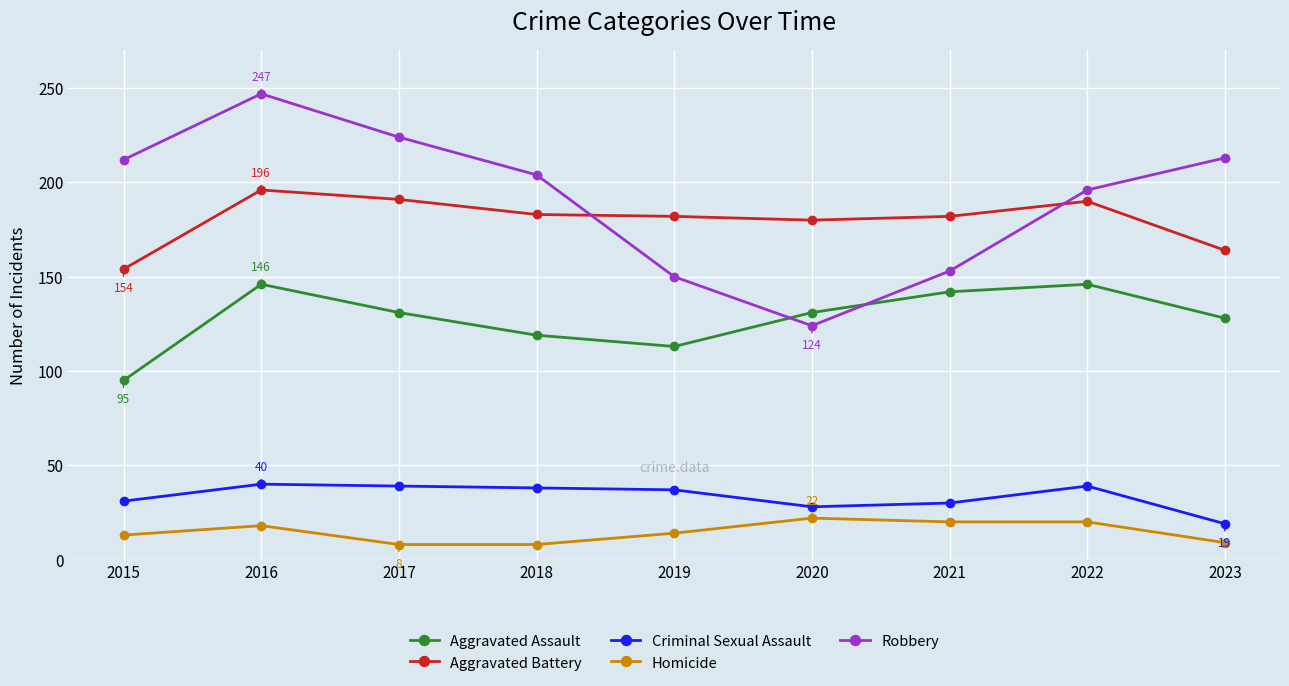

What is the difference between the highest and lowest values at 2017?

216